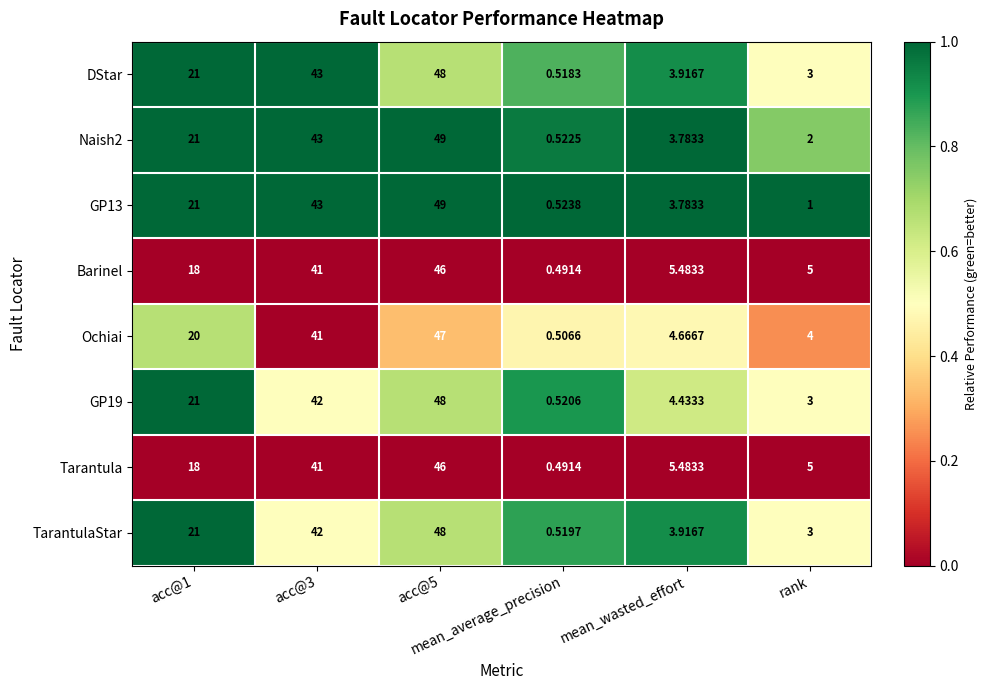

Which series has the largest total across all categories?

DStar